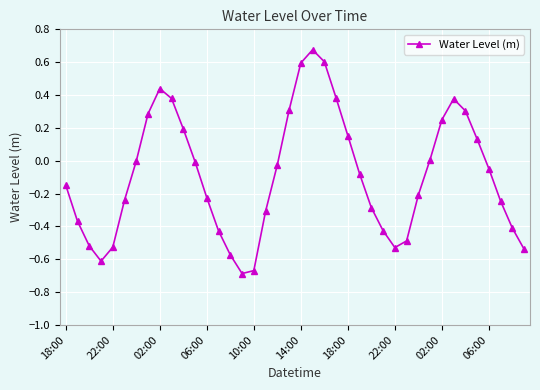

How many points are lower than both their immediate neighbors (excluding endpoints)?

3